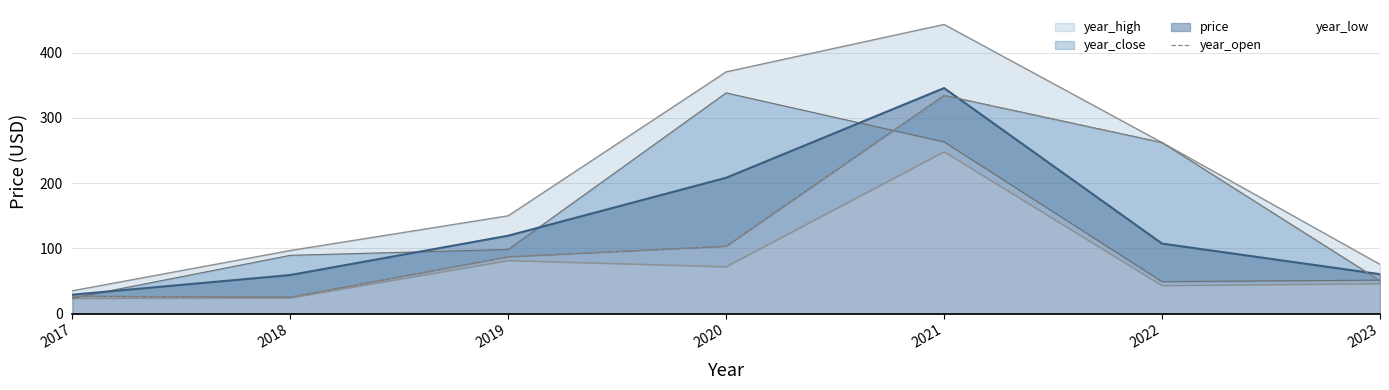

What is the approximate value at 2022?

262.3